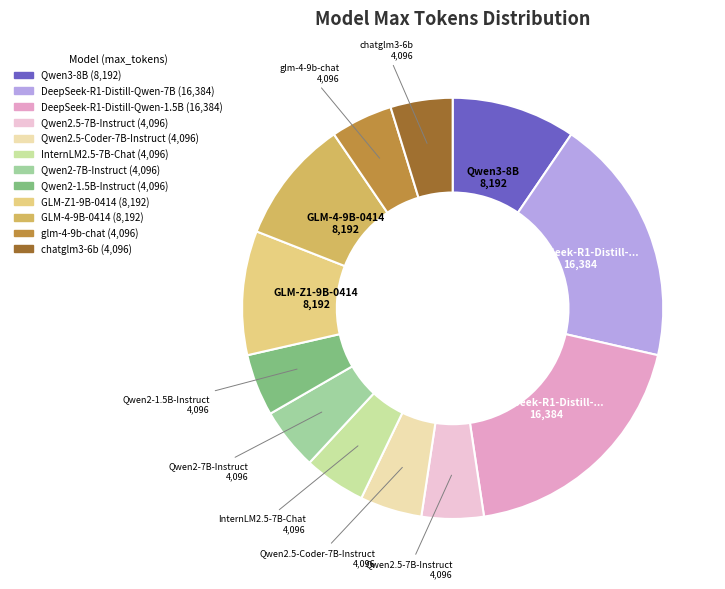

Is there a majority slice in this chart?

No